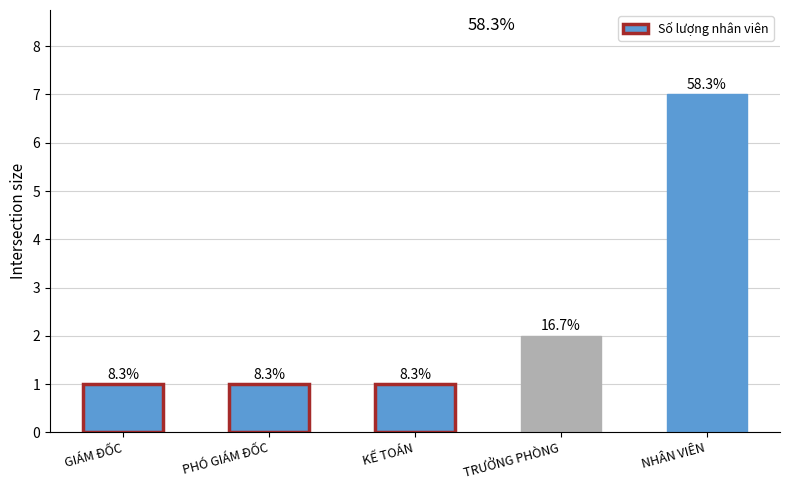

How many bars are there in total?

5